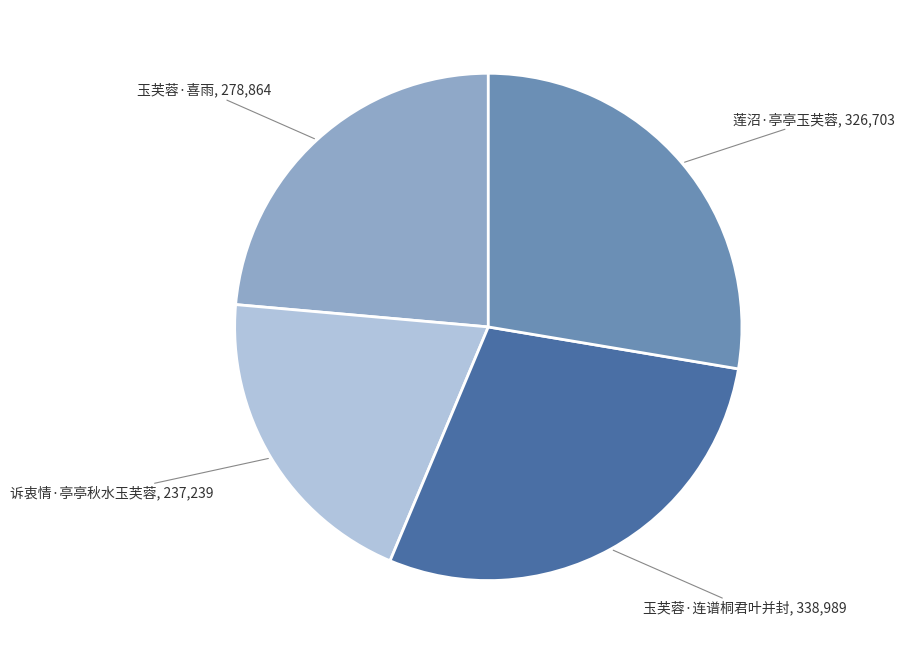

Does any single category account for the majority?

No